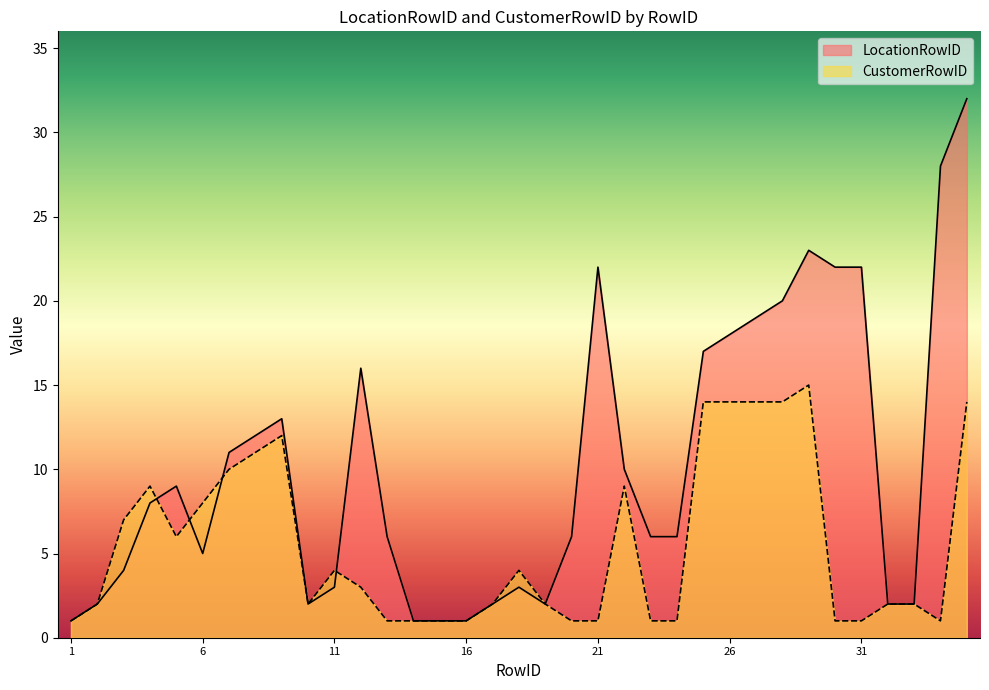

In LocationRowID, how many points are higher than both neighbors (excluding endpoints)?

6